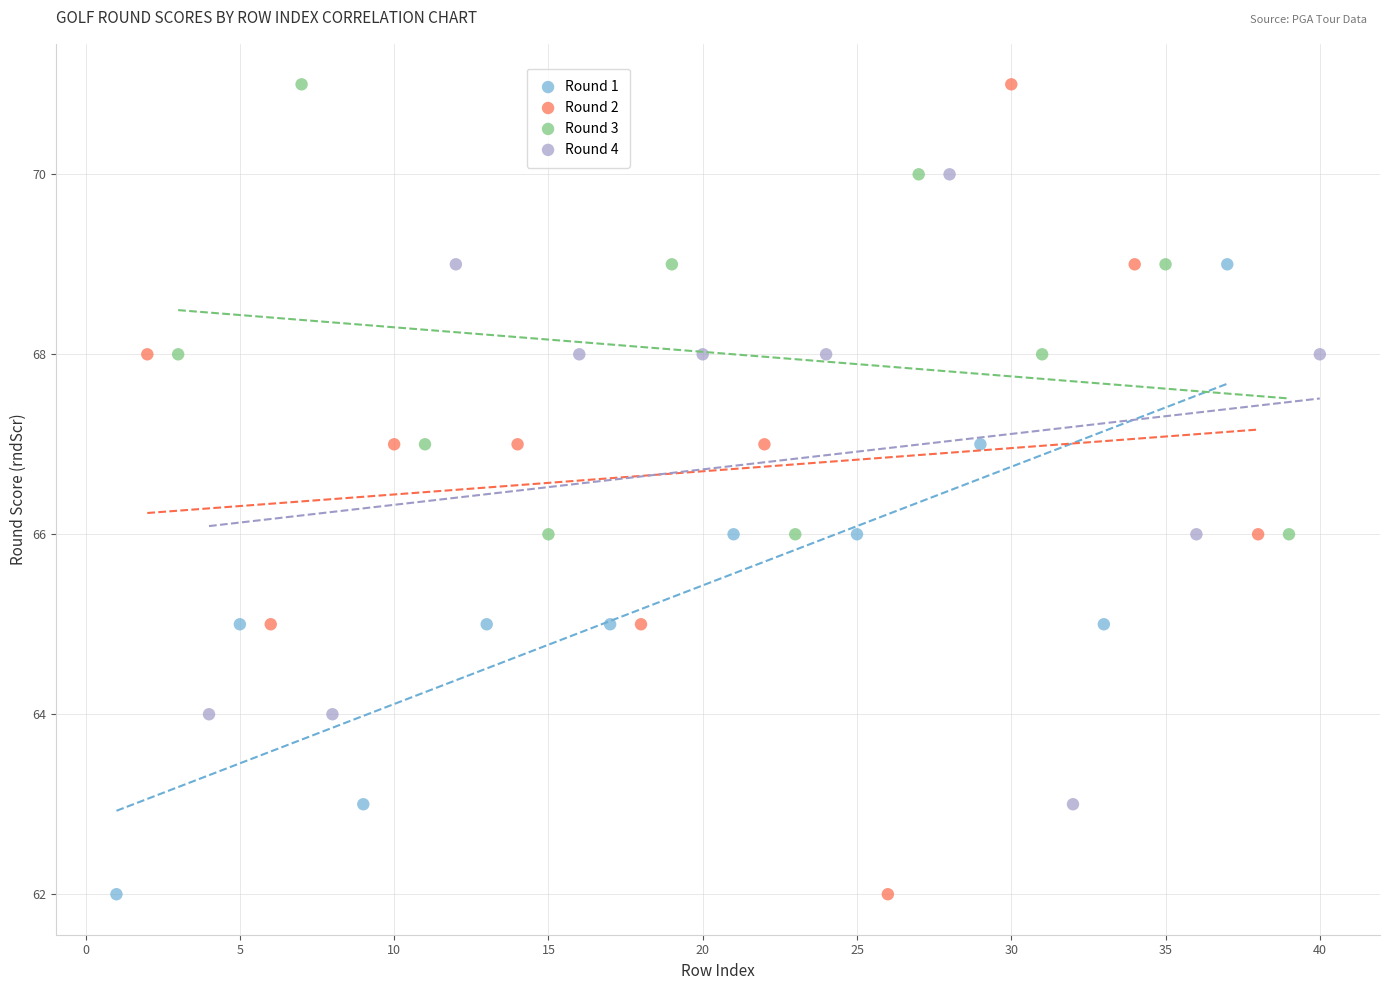

Which series has the widest spread of Y values?

Round 2